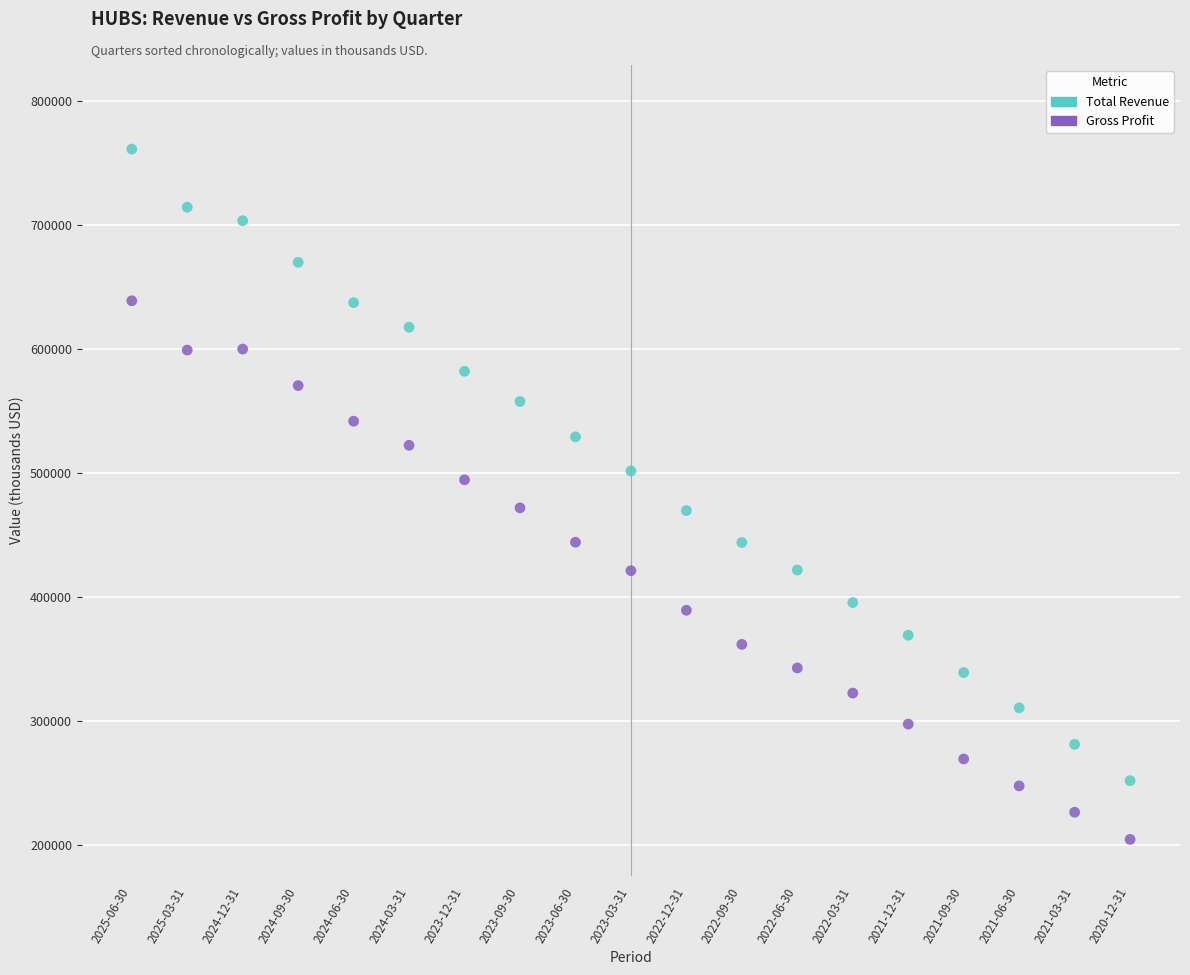

Which series contains the lowest Y value?

Gross Profit